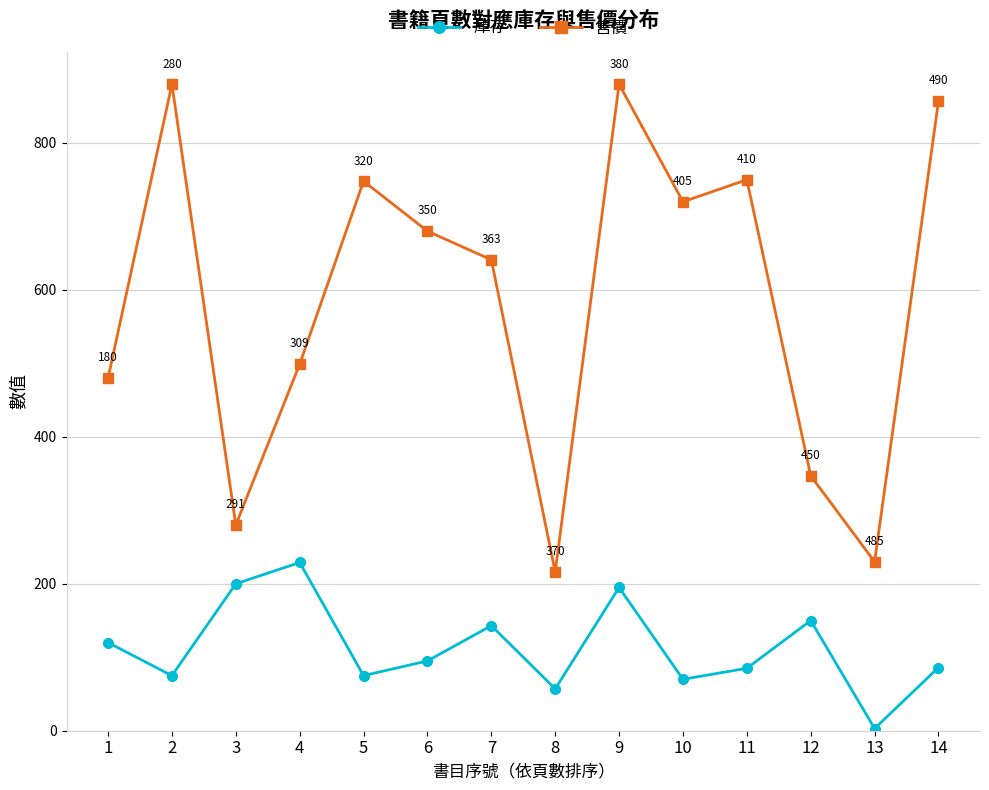

Which series changed the most between 4 and 5?

售價